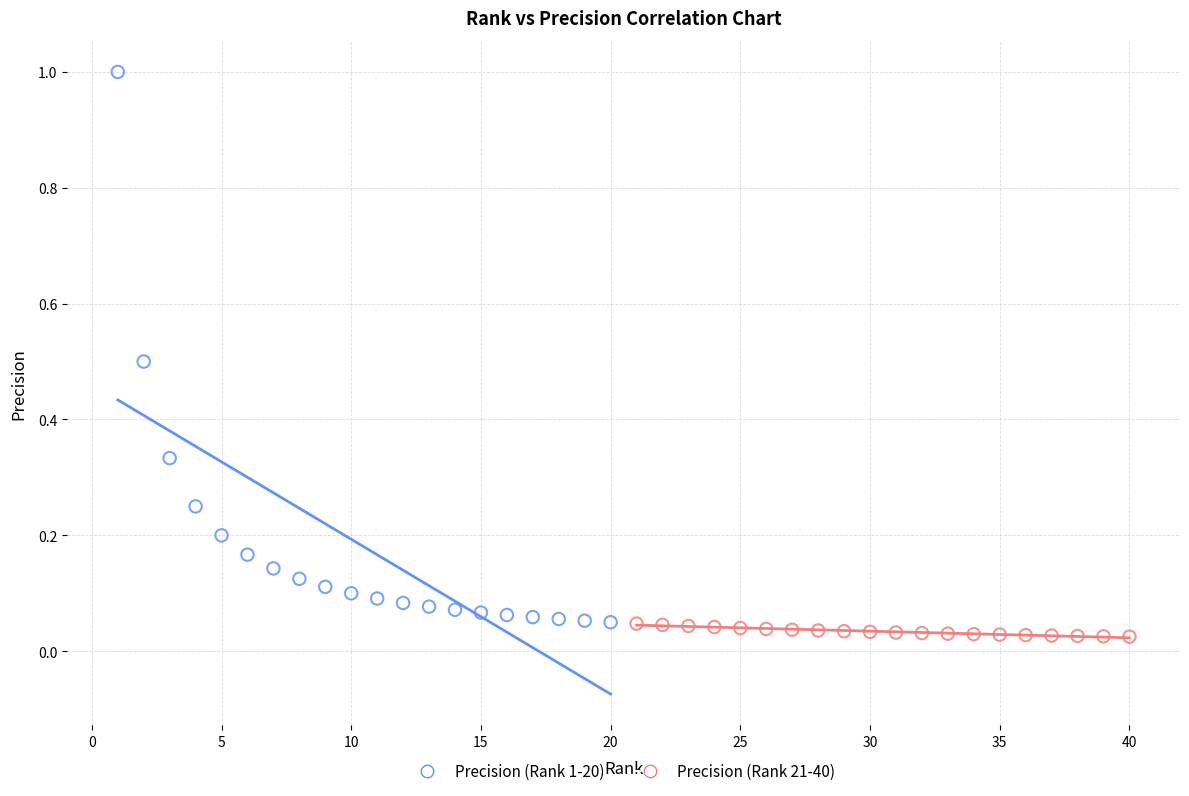

Which series contains the highest Y value?

Precision (Rank 1-20)